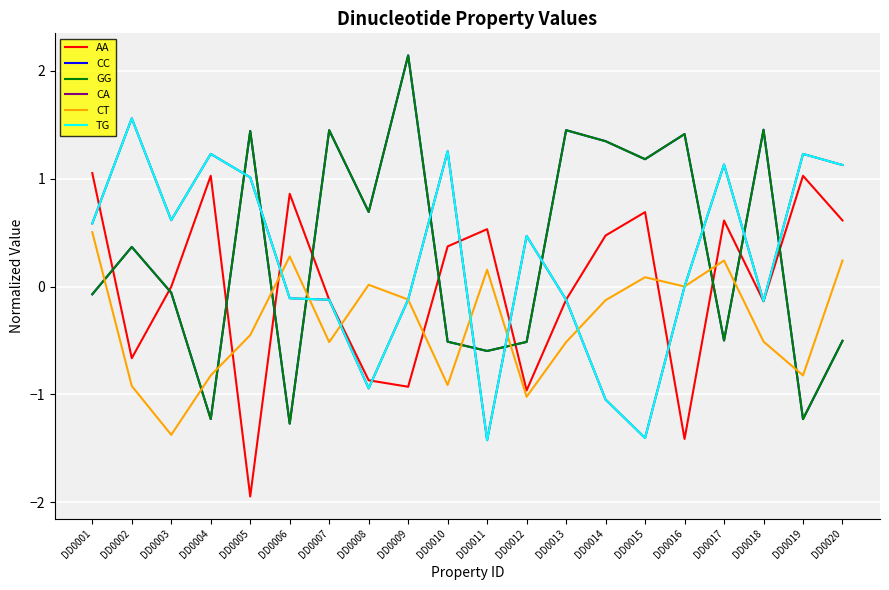

What is the approximate value of GG at DD0018?

1.5